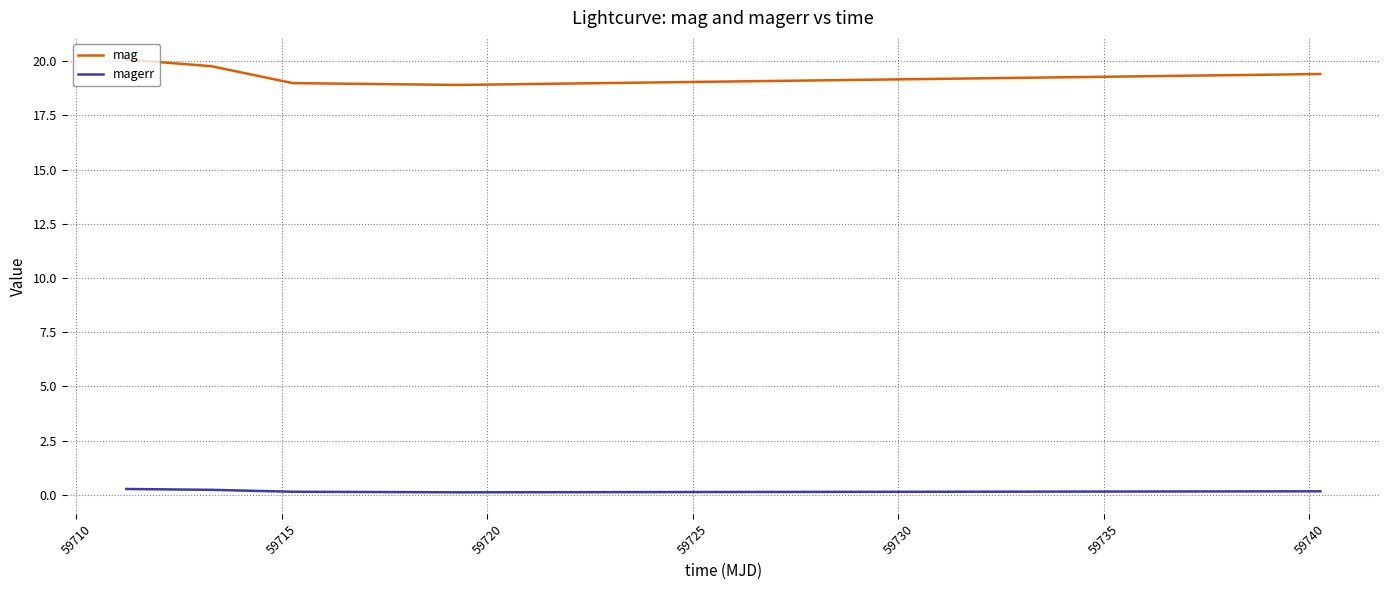

What is the difference between the maximum and minimum values in the mag series?

1.2